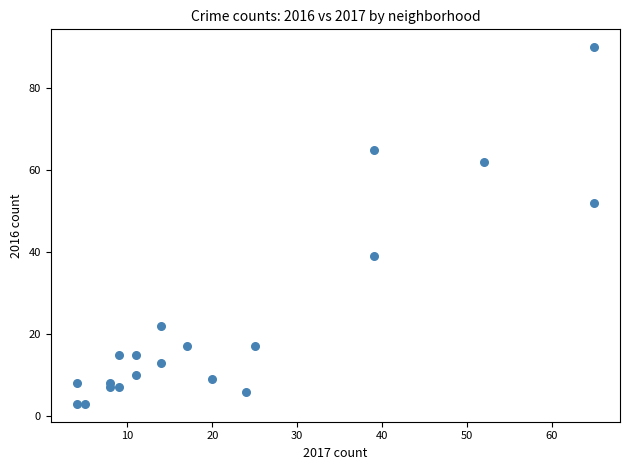

What Y value in the scatter plot is closest to 46?

52